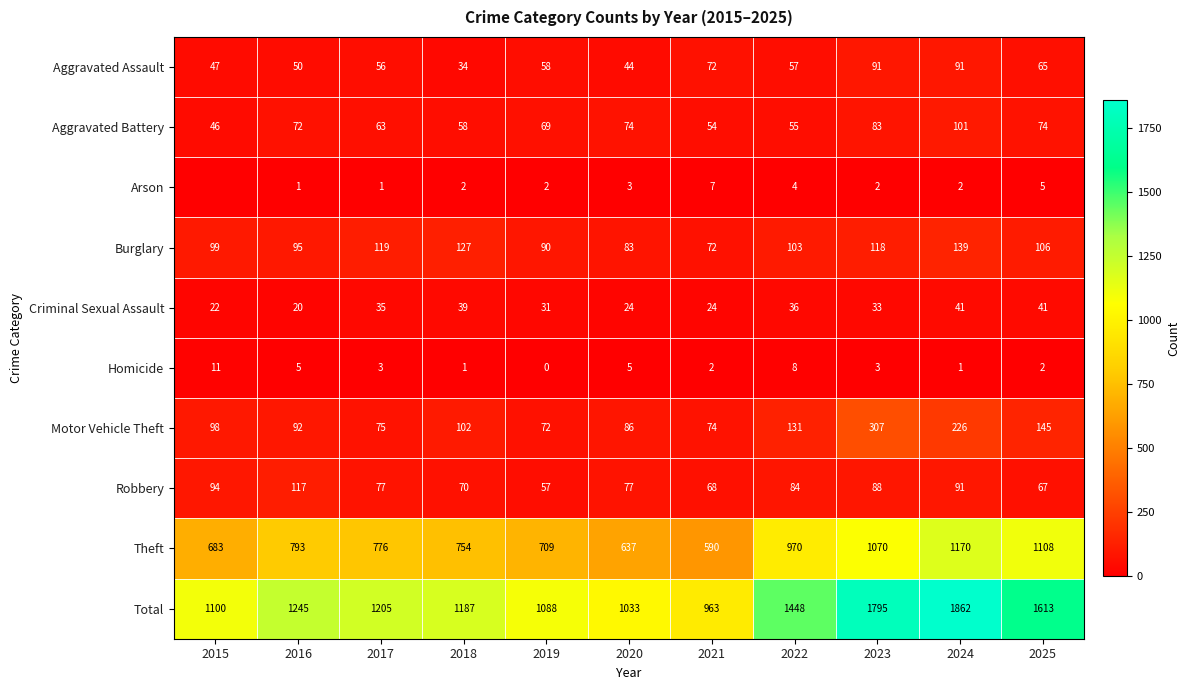

Where does the Total series first go above 1205?

2016